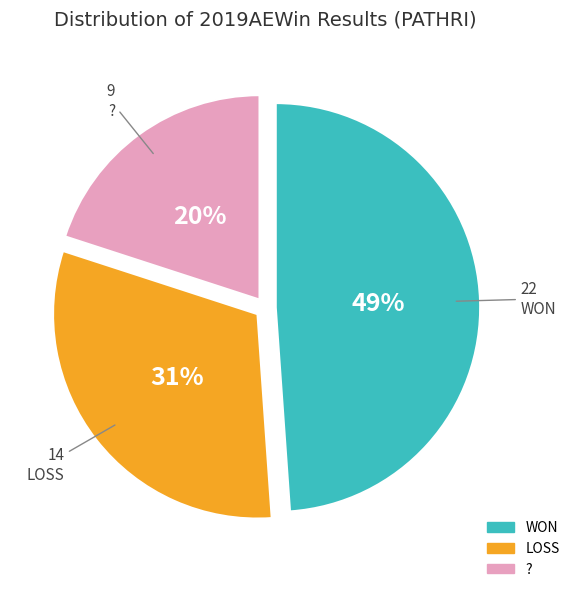

What percentage is the WON slice, to the nearest percent?

49%